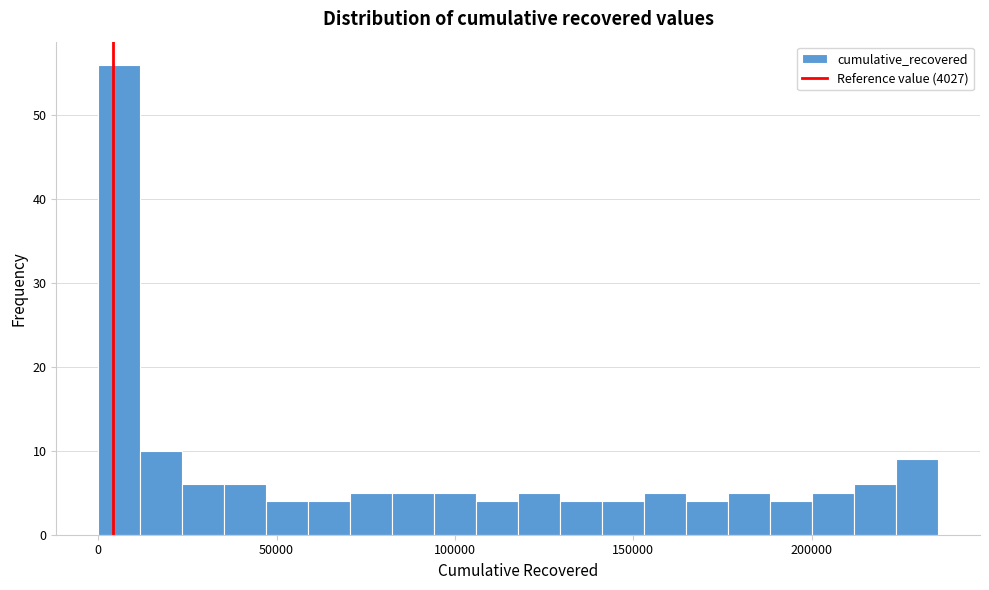

Around what value on the x-axis is the tallest bar? Give the approximate position of its centre, as read against the axis.

5000